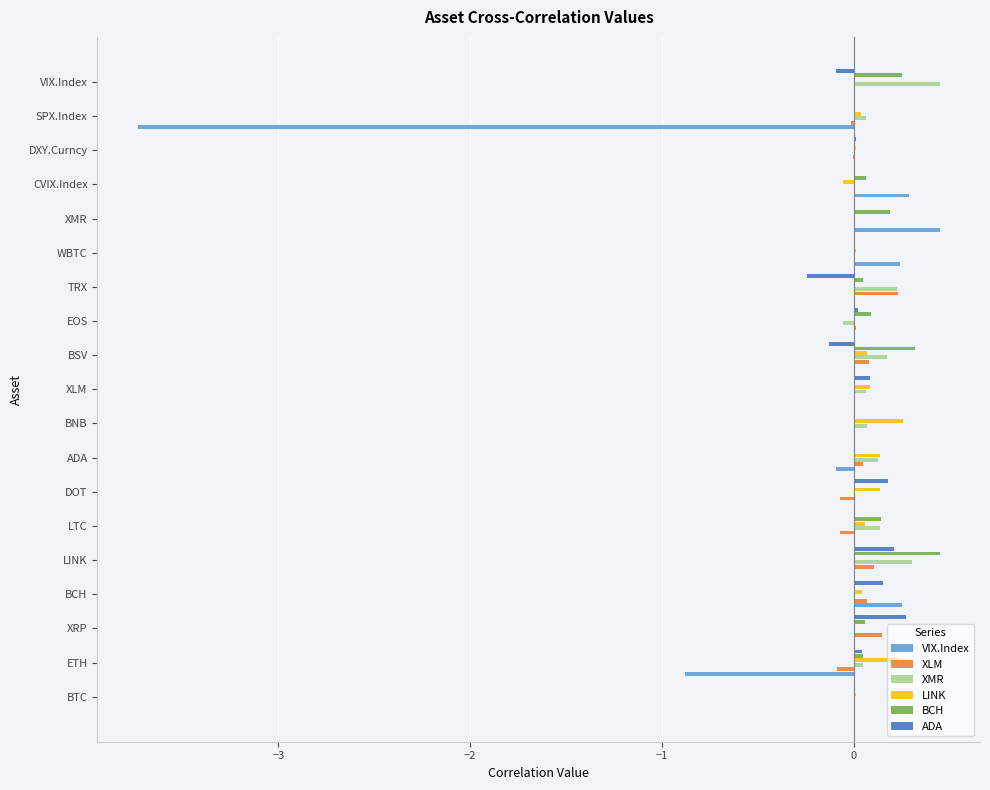

The value of VIX.Index at BTC is -1.7. True or false?

False